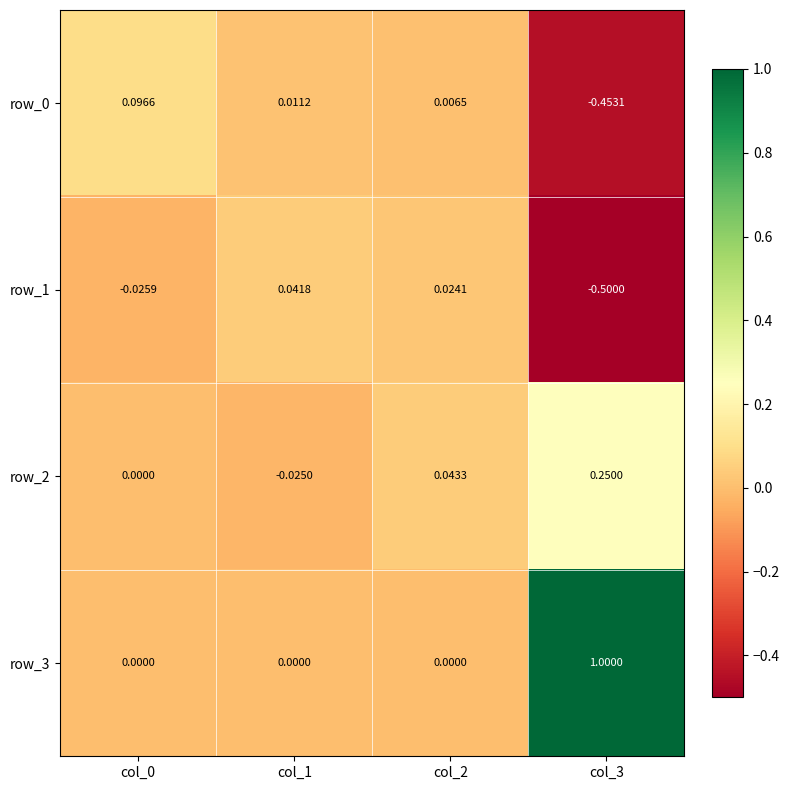

Is the value of row_0 at col_2 greater than the value of row_3 at col_1?

Yes